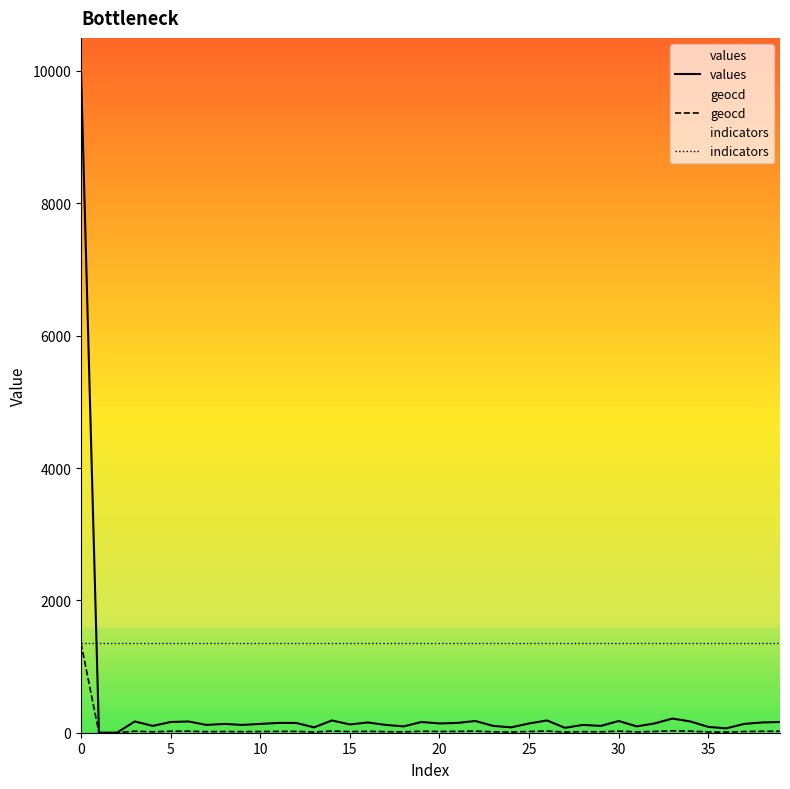

At 38, list the series in order from smallest to largest.

geocd, values, indicators